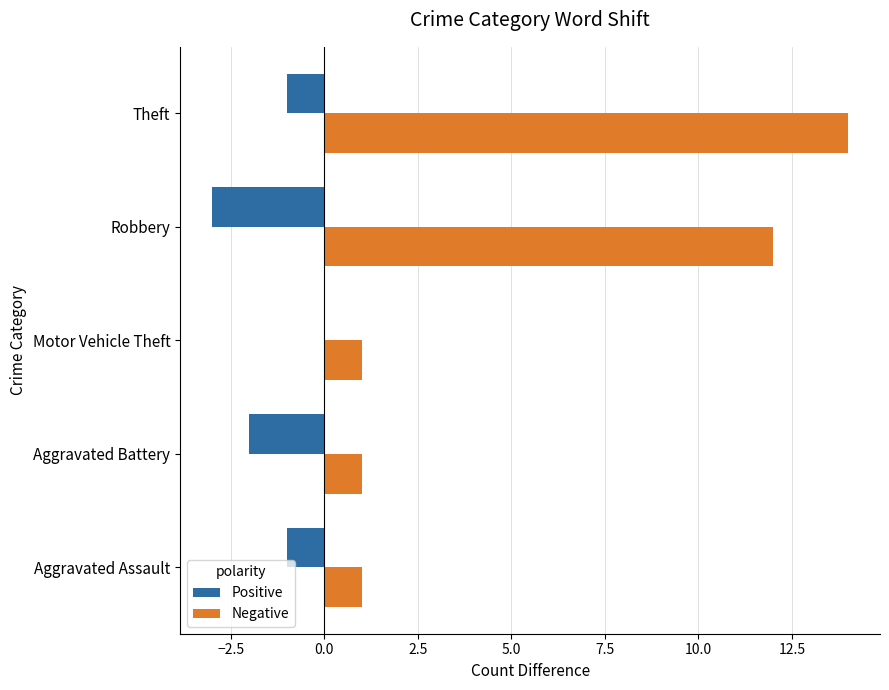

The value of Positive at Aggravated Battery is 0. True or false?

False